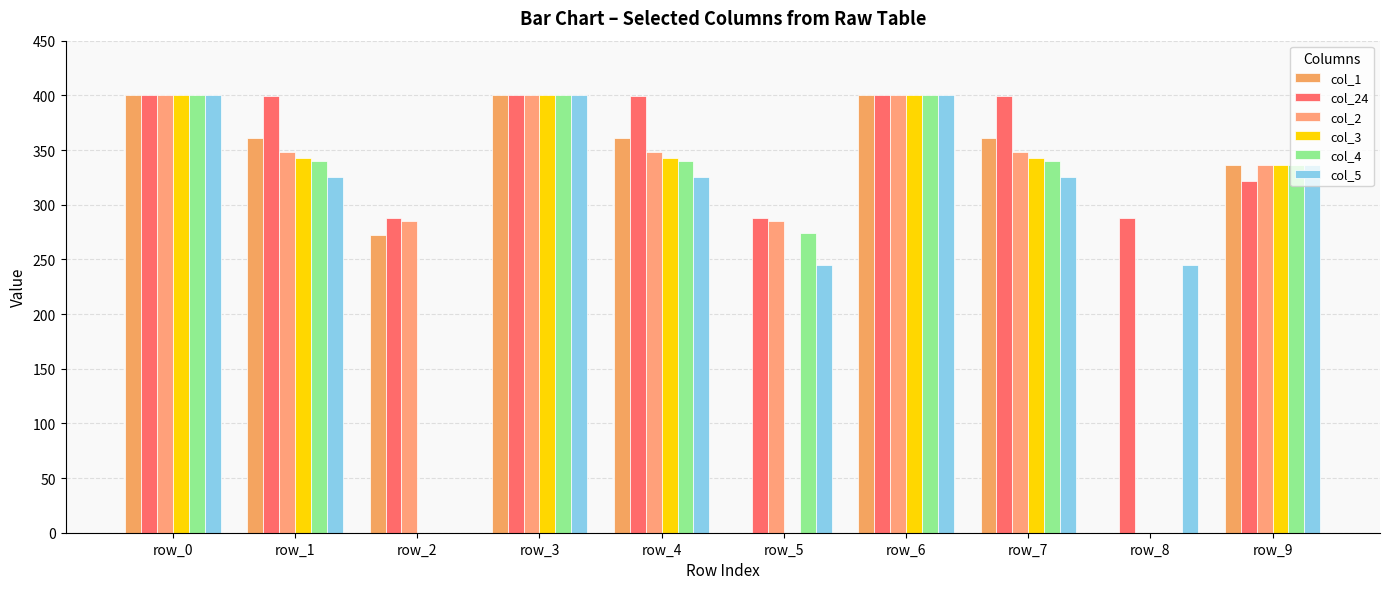

Which series changed the most between row_1 and row_3?

col_5